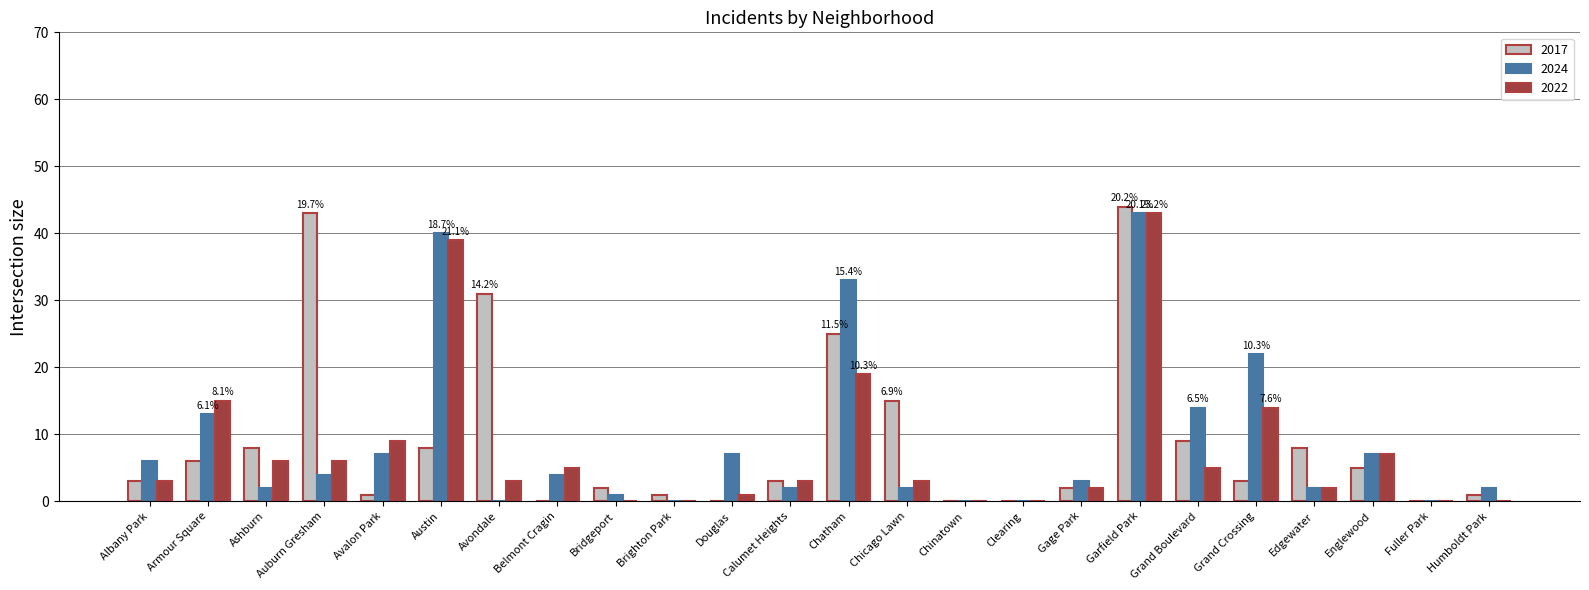

At which category does the chart reach its peak across all series?

Garfield Park